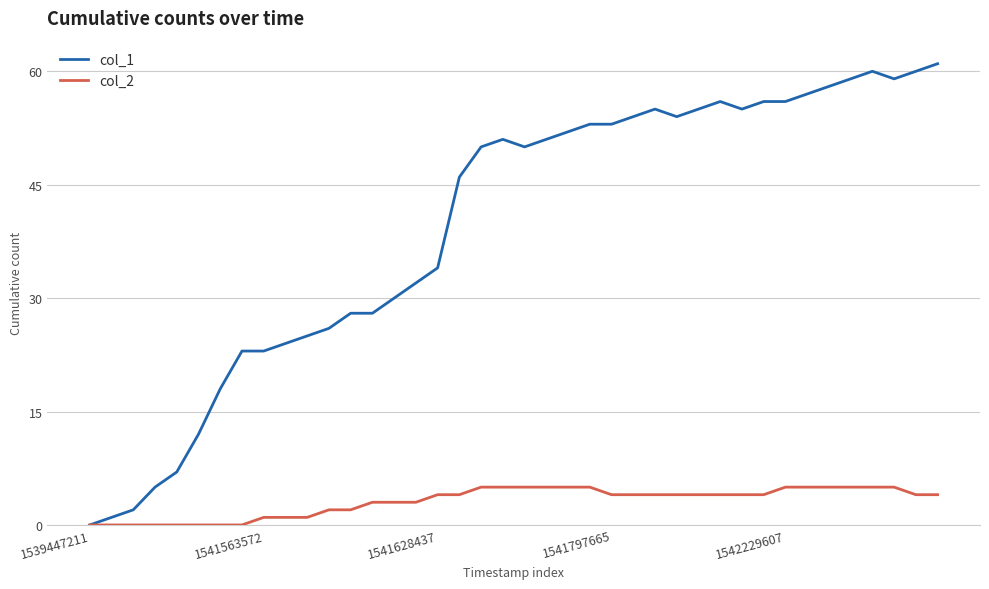

Which series has the largest total across all categories?

col_1